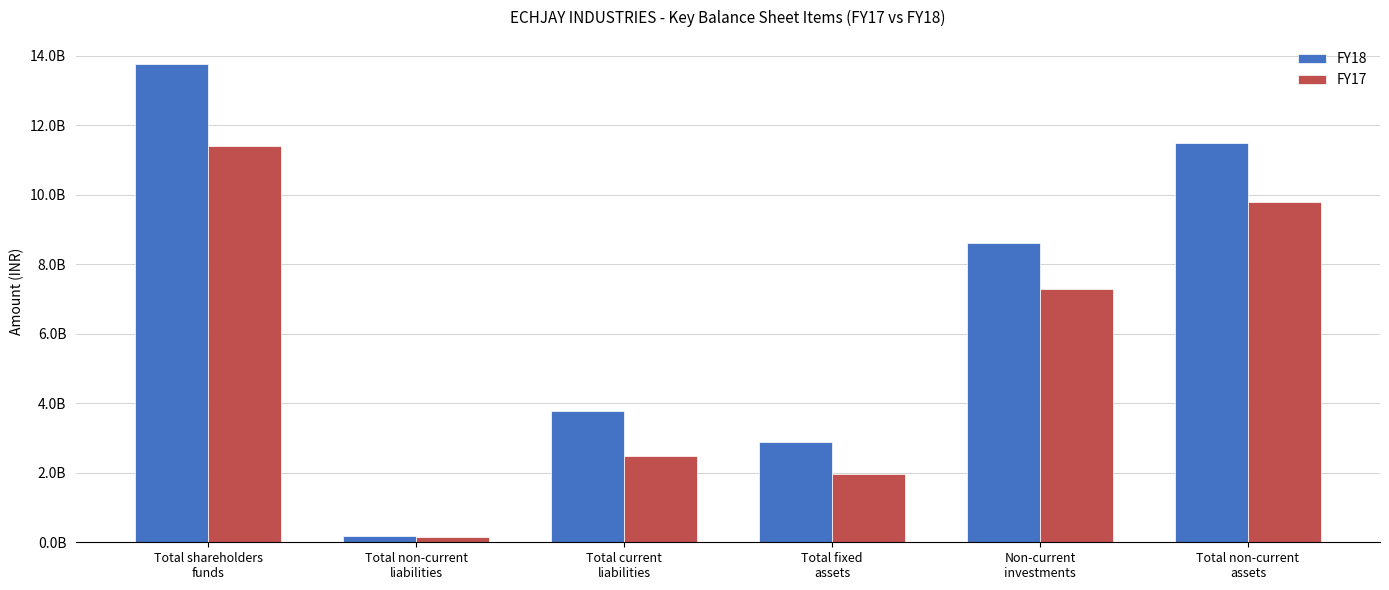

Which series has the largest total across all categories?

FY18